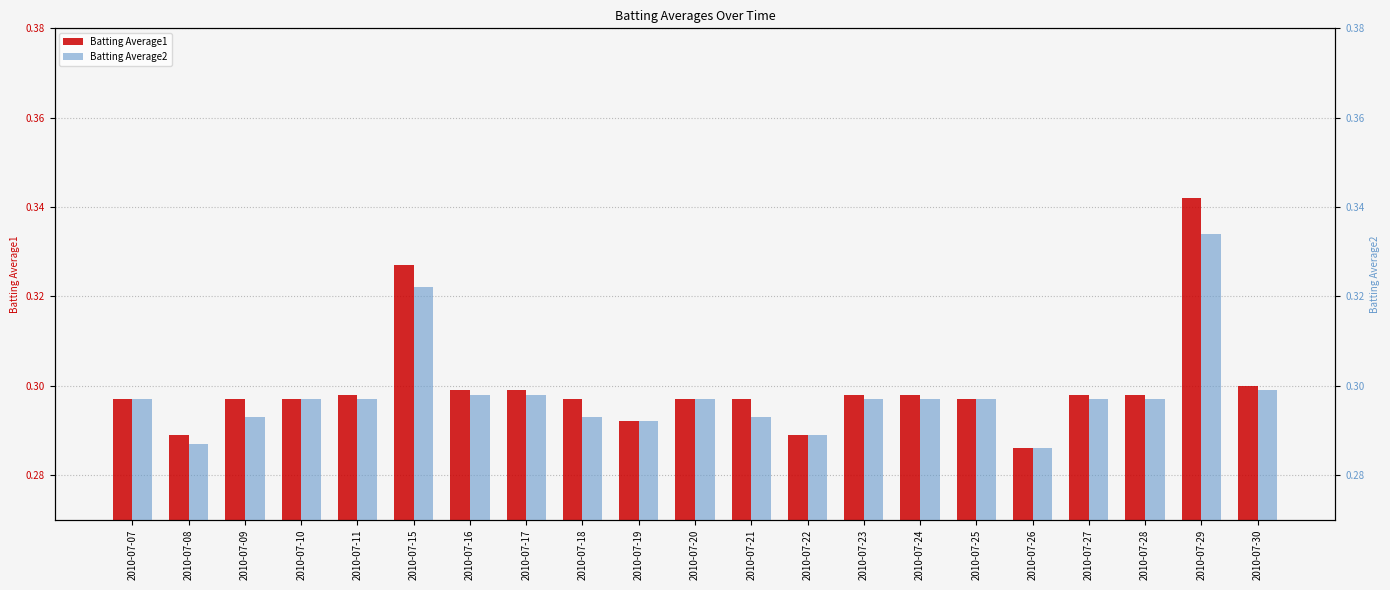

How many groups of bars are there?

21